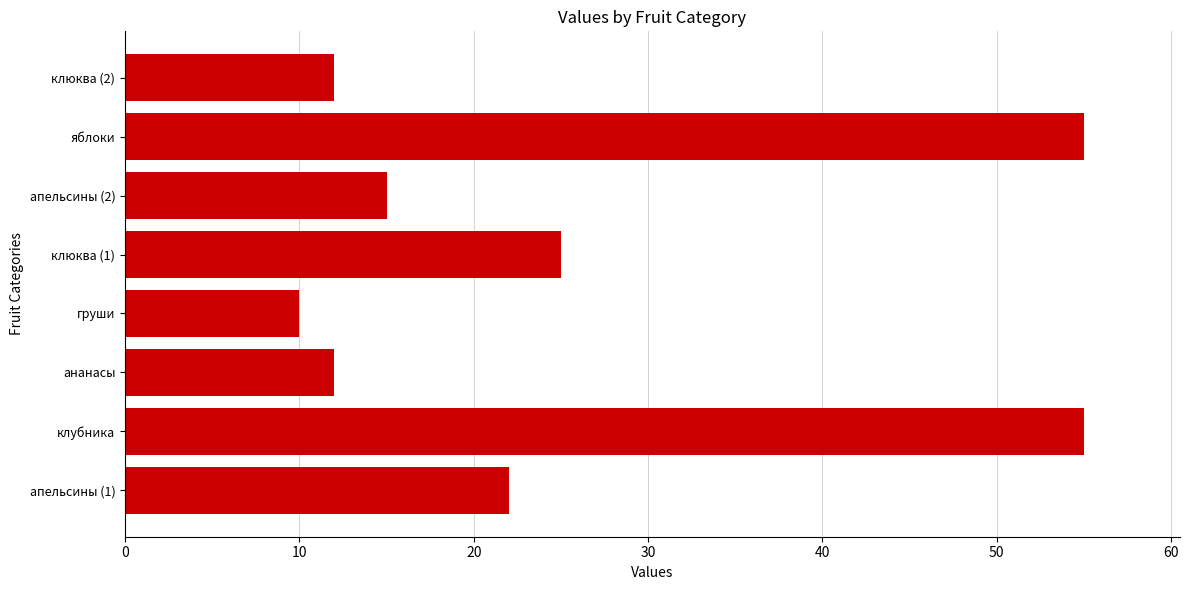

What is the difference between the values at клюква (2) and яблоки?

43